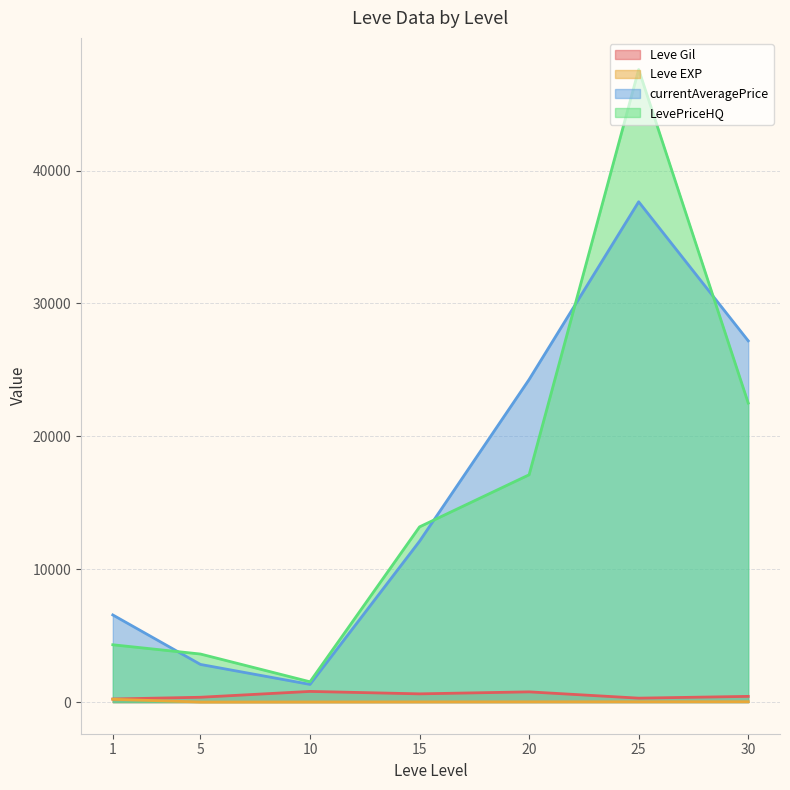

True or false: currentAveragePrice and Leve Gil cross at least once.

False